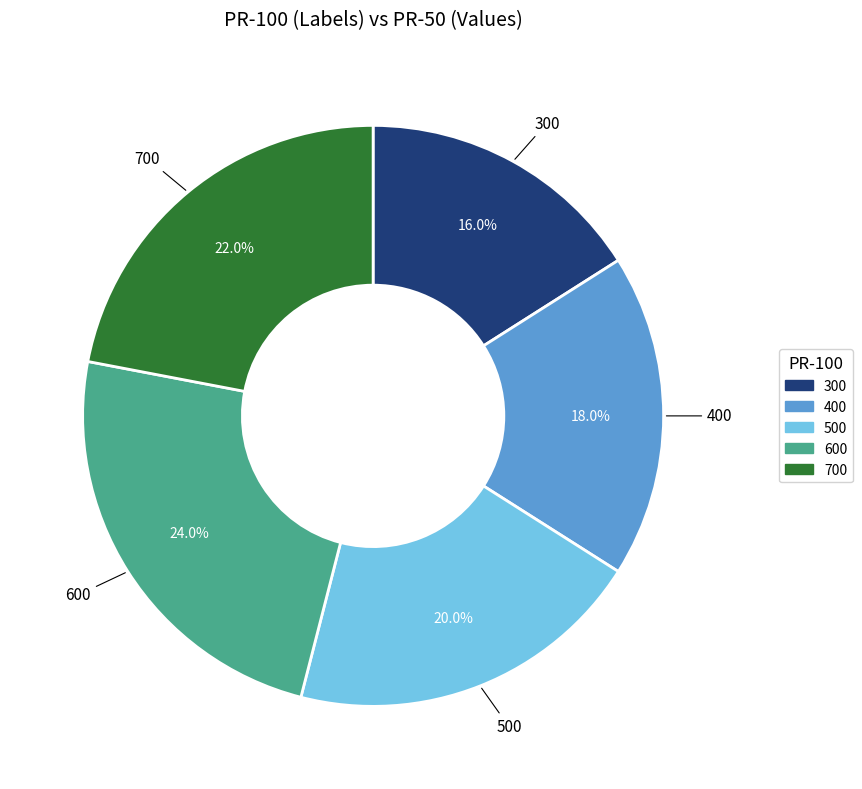

Which category has the smallest portion of the pie?

300